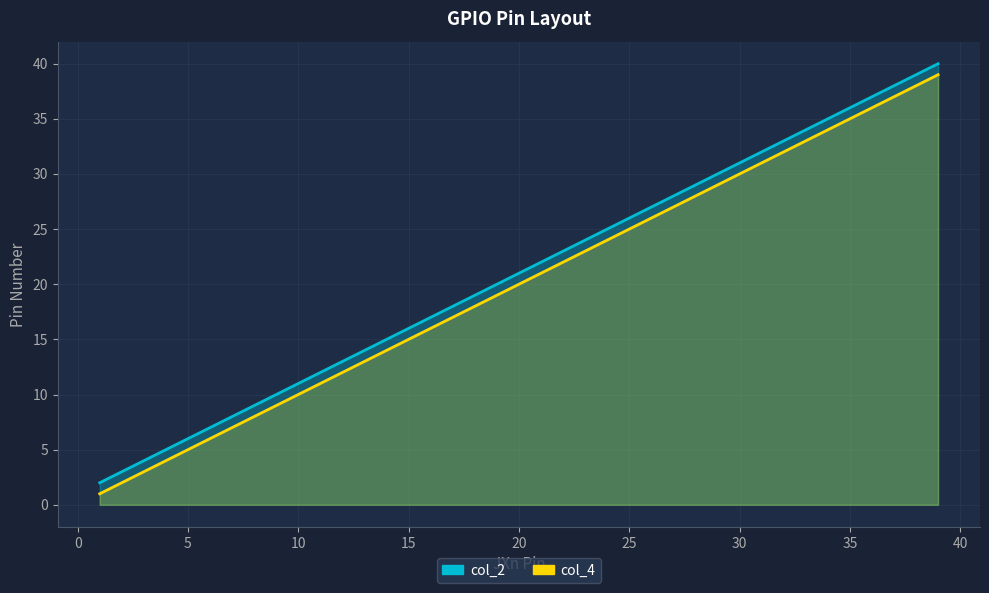

Is the value of col_2 at 11 greater than the value of col_4 at 7?

Yes